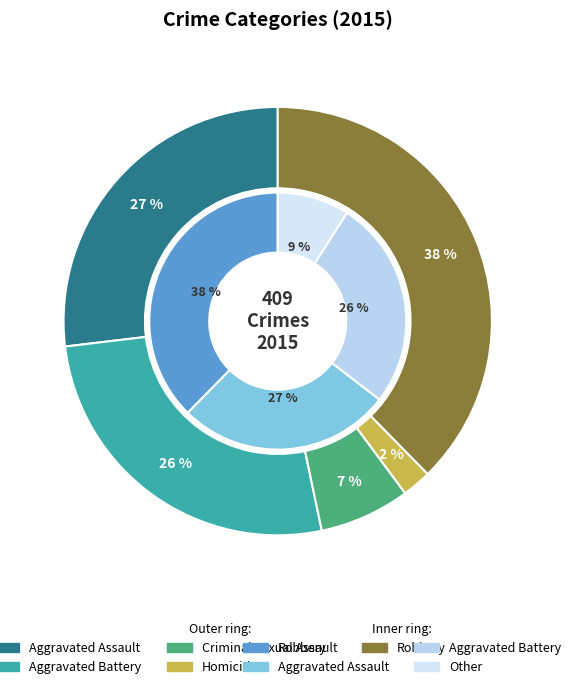

To the nearest percent, what is the difference between the Aggravated Assault and Criminal Sexual Assault slice percentages?

20%